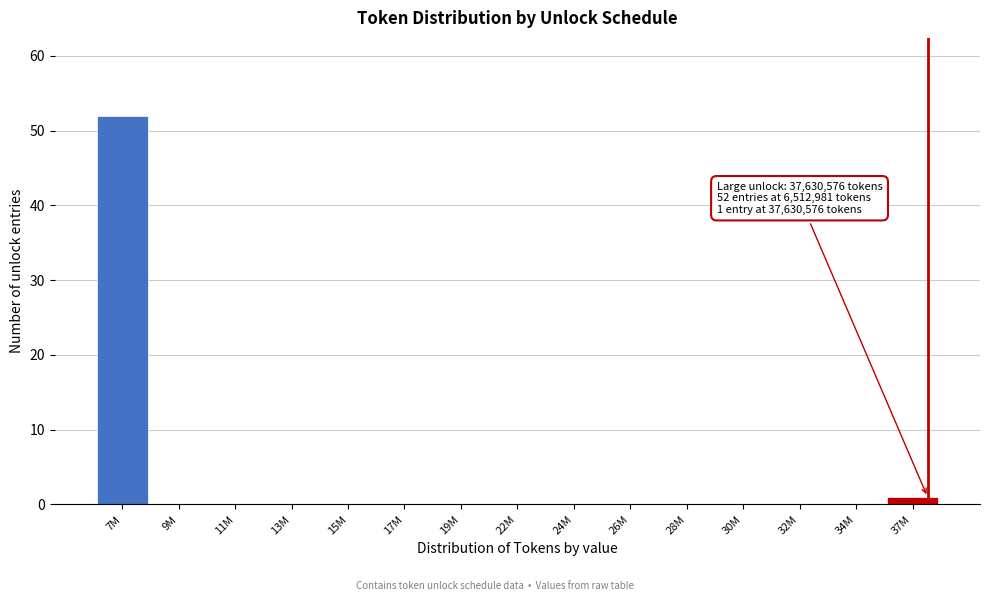

Reading left to right, what are all the values shown in this chart?

7M=52	9M=0	11M=0	13M=0	15M=0	17M=0	19M=0	22M=0	24M=0	26M=0	28M=0	30M=0	32M=0	34M=0	37M=1